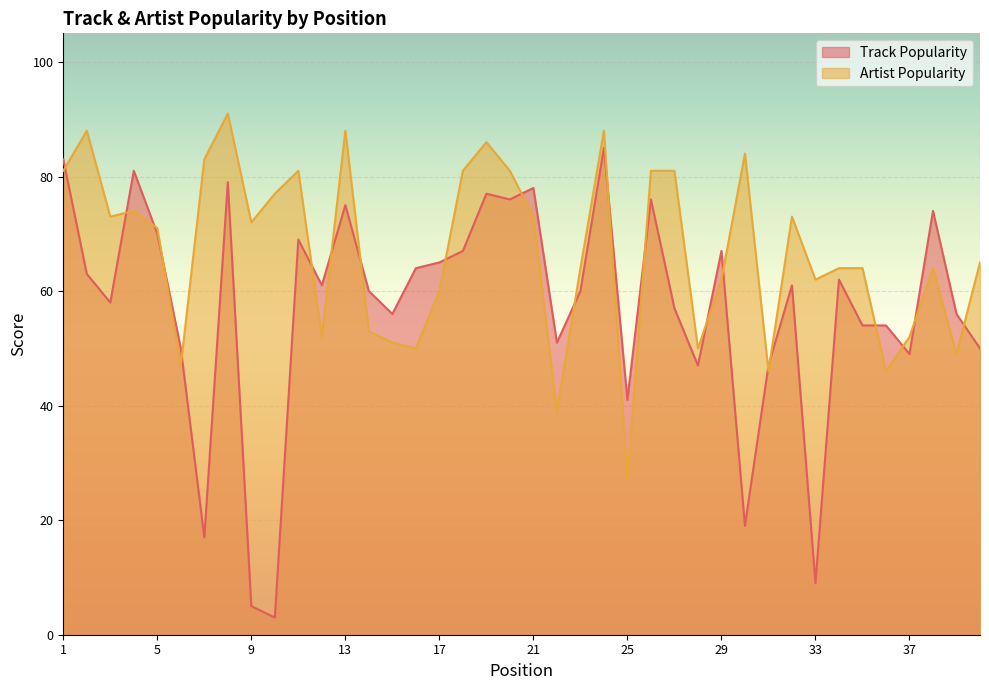

What is the difference between the maximum and second lowest values in the Artist Popularity series?

52